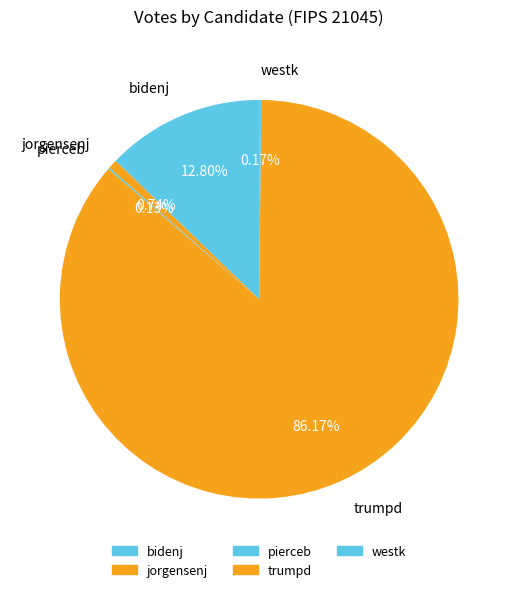

Does trumpd account for over 50% of the chart?

Yes